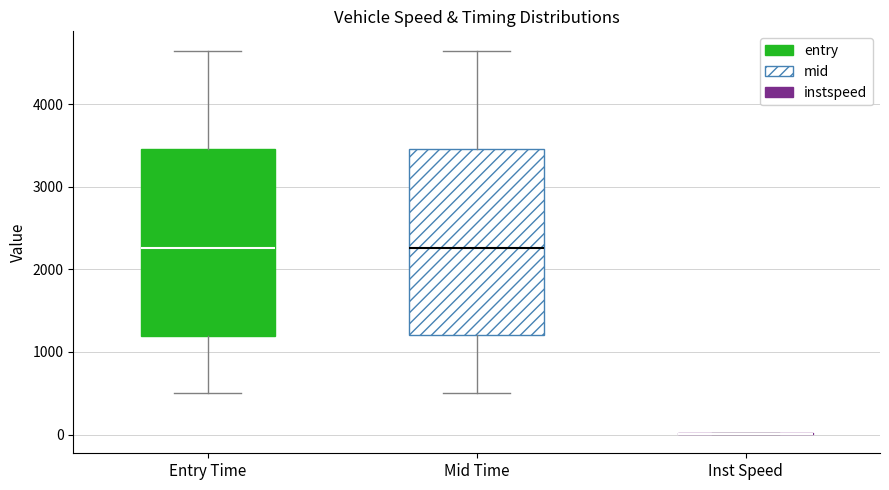

Where is the lower edge of the box for Entry Time on the y-axis? The values are not printed on the chart, so give them approximately, as read against the axis.

1200